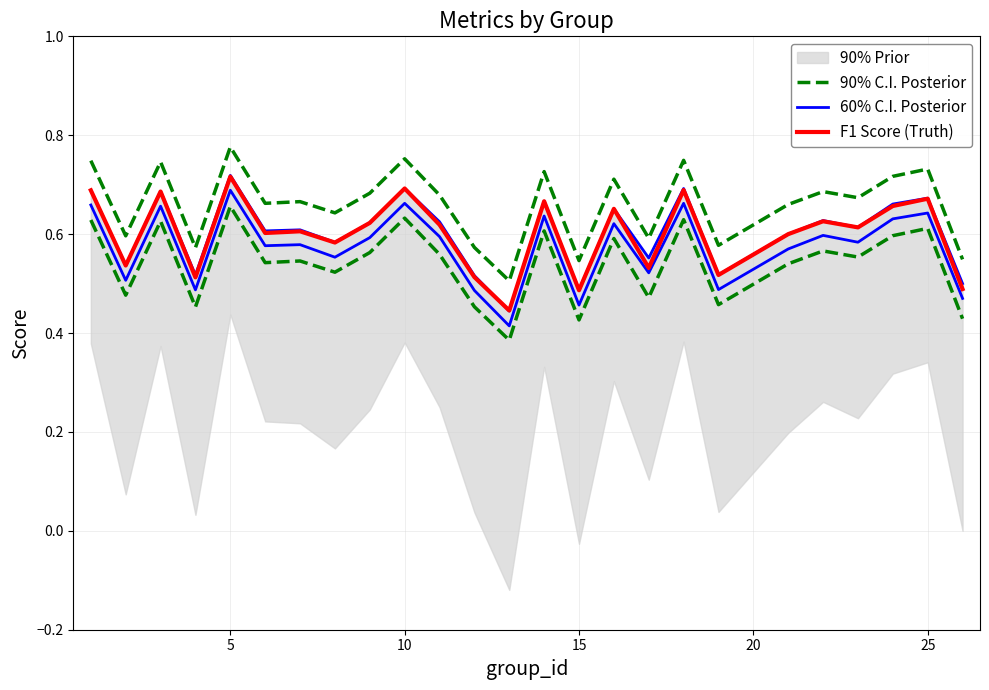

Is it true that 60% C.I. Posterior equals 0.6 at 16?

True